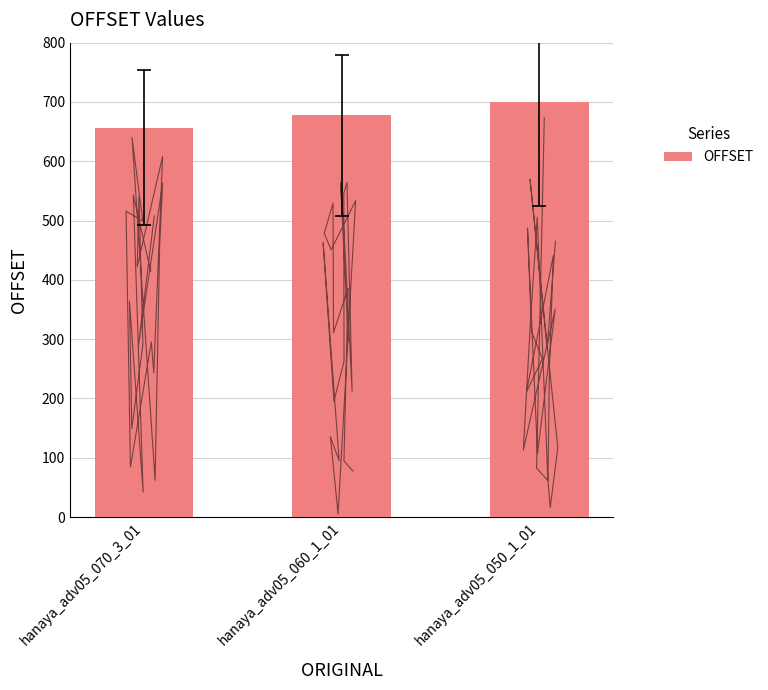

Reading left to right, extract all data points from this chart.

hanaya_adv05_070_3_01=656	hanaya_adv05_060_1_01=678	hanaya_adv05_050_1_01=700